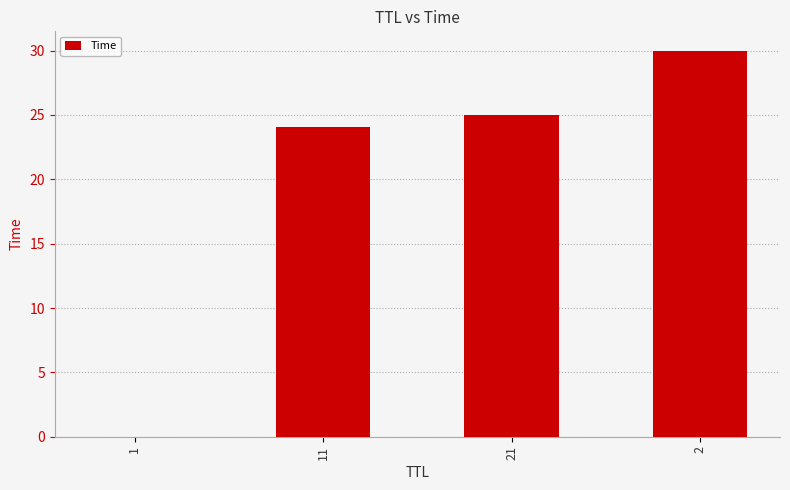

What is the sum of all values?

79.0